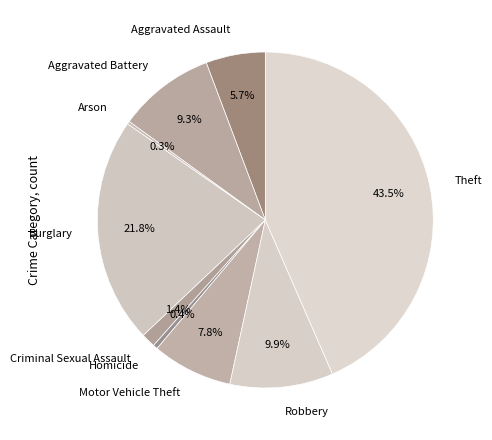

Is it true that Motor Vehicle Theft is 8% of the pie?

True